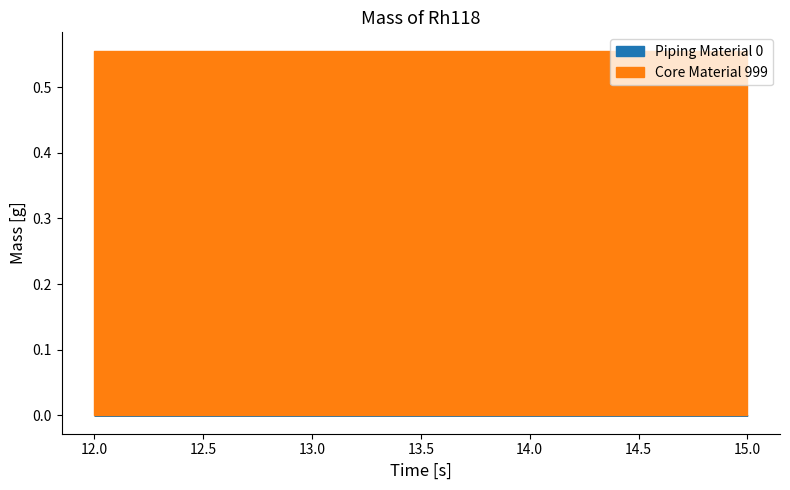

List the series in order of their overall mean, lowest first.

Piping Material 0, Core Material 999